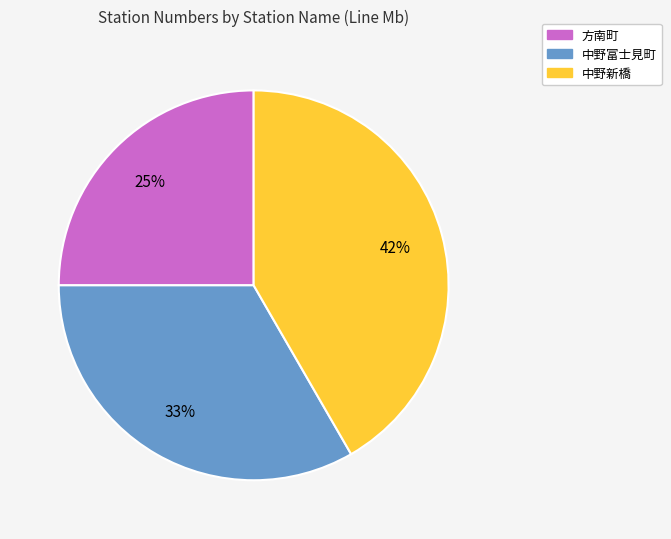

Between 中野新橋 and 方南町, which is larger?

中野新橋